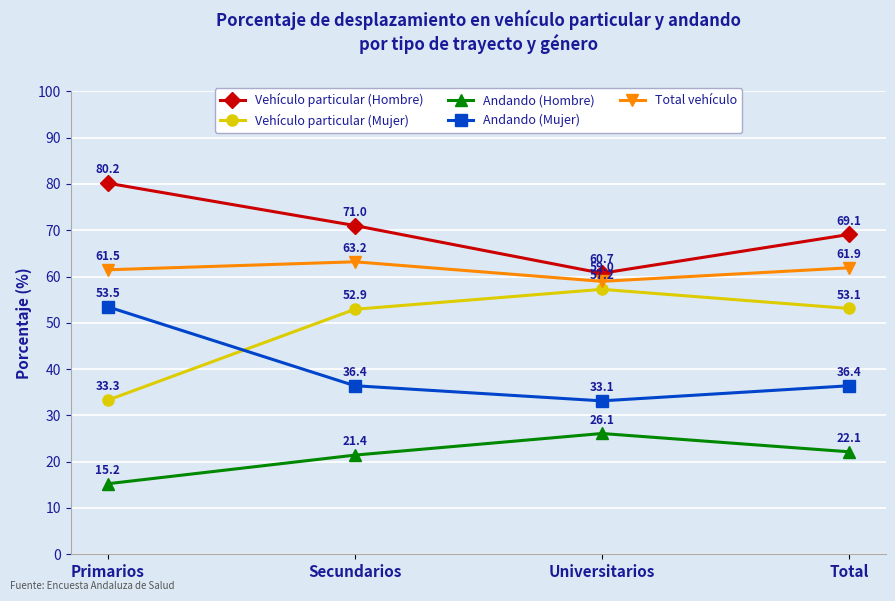

How many series are shown in this chart?

5